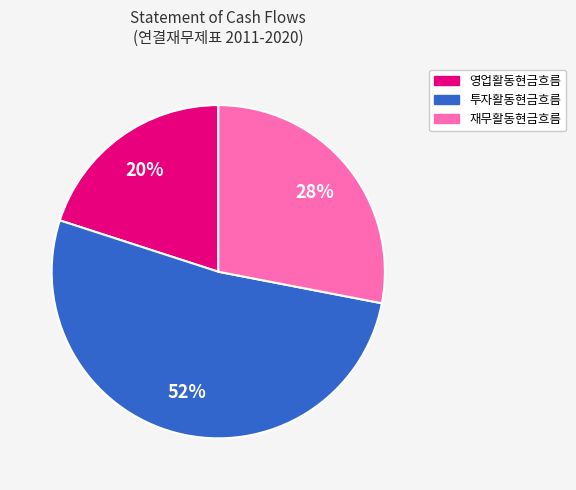

What percentage is the 재무활동현금흐름 slice, to the nearest percent?

28%